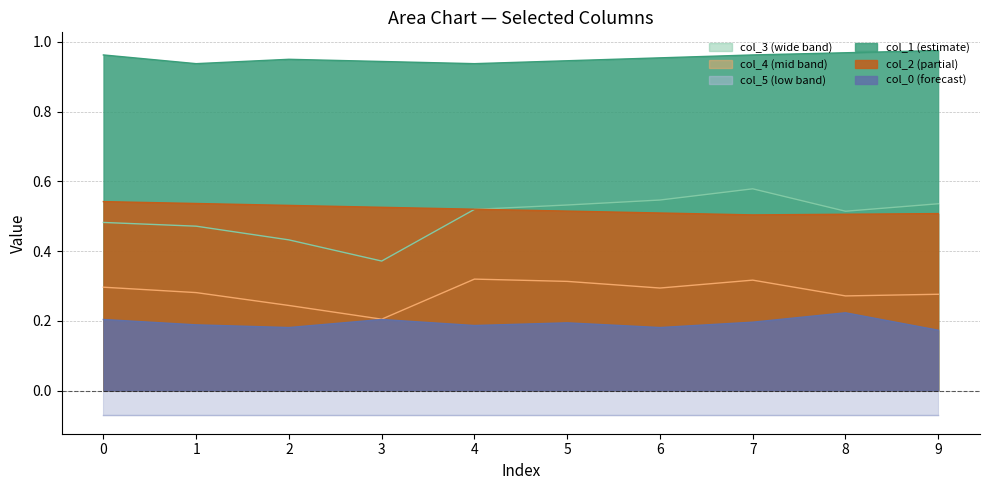

At how many categories does at least one series exceed 0?

10